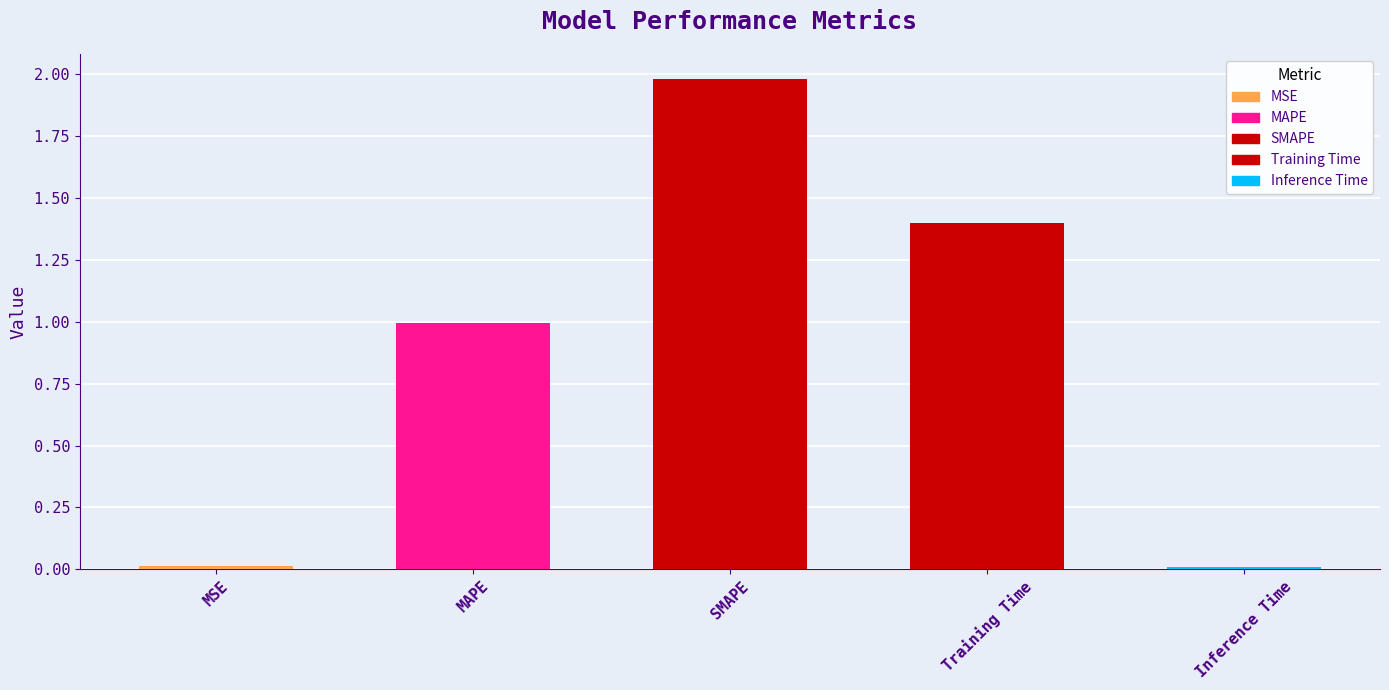

What is the label of the 4th bar from the right?

MAPE